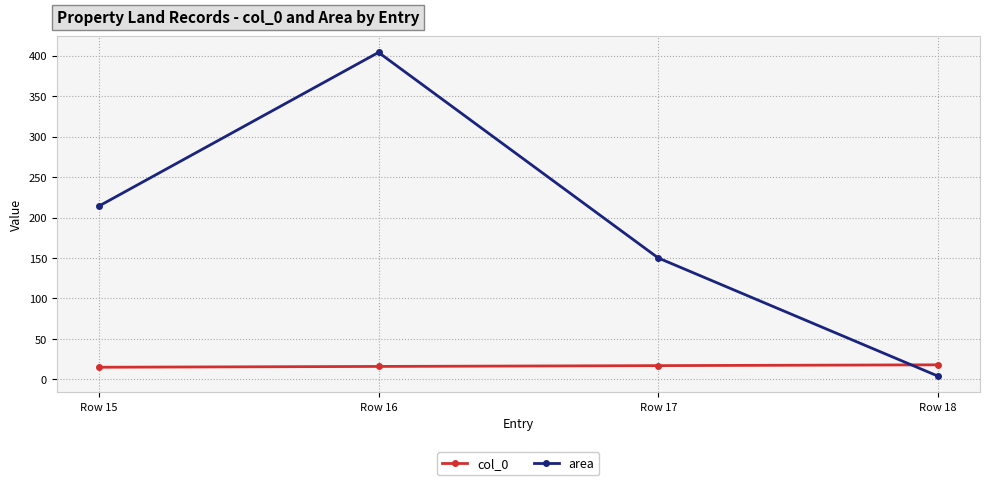

Does the chart have visible grid lines?

Yes